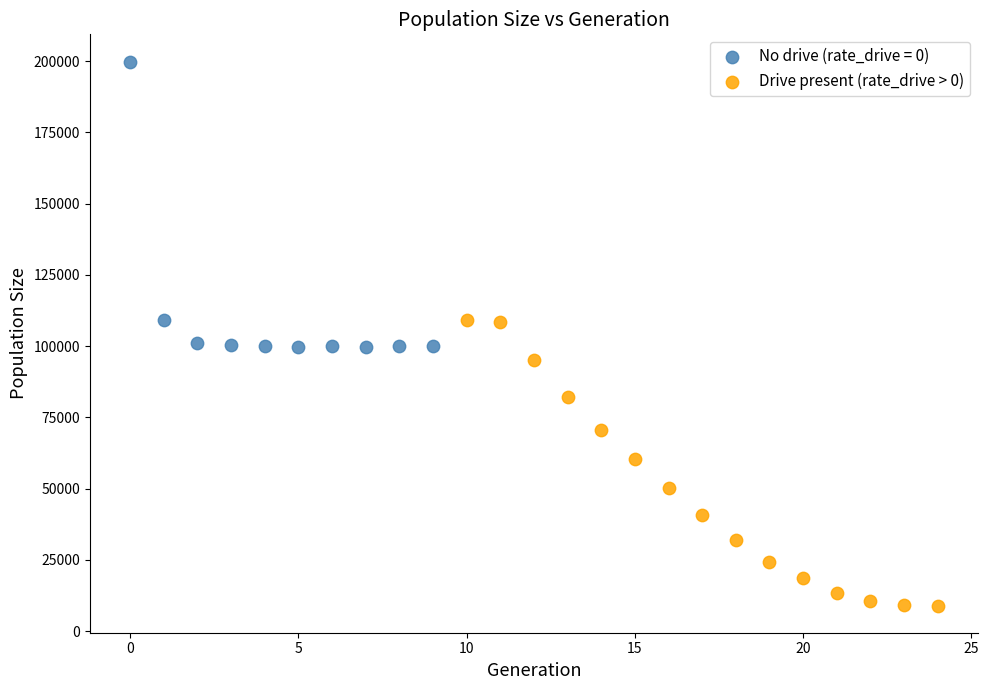

Which series contains the lowest Y value?

Drive present (rate_drive > 0)